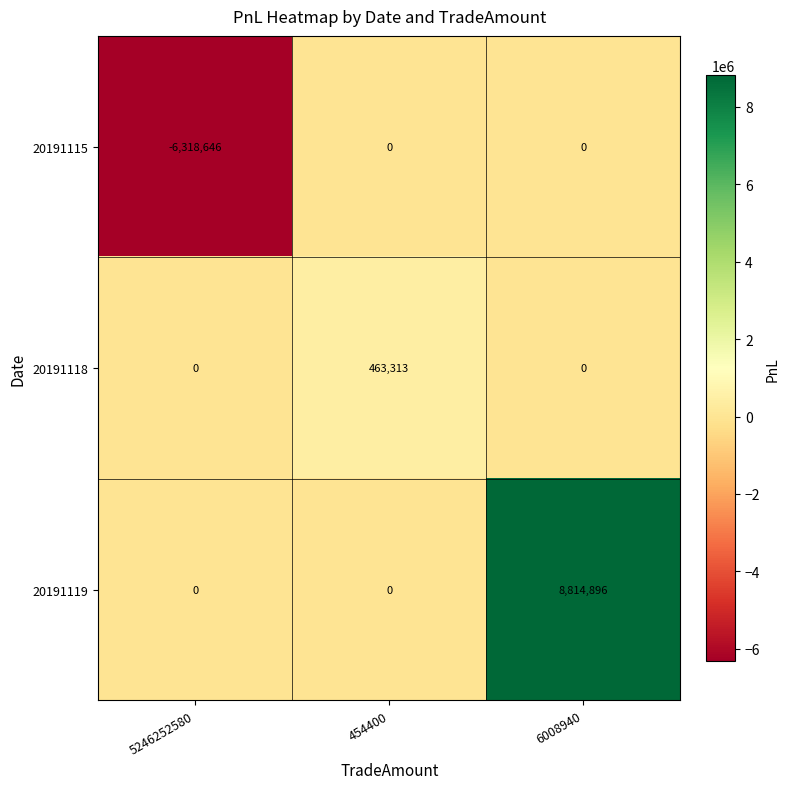

What is the maximum value shown in the chart?

8814896